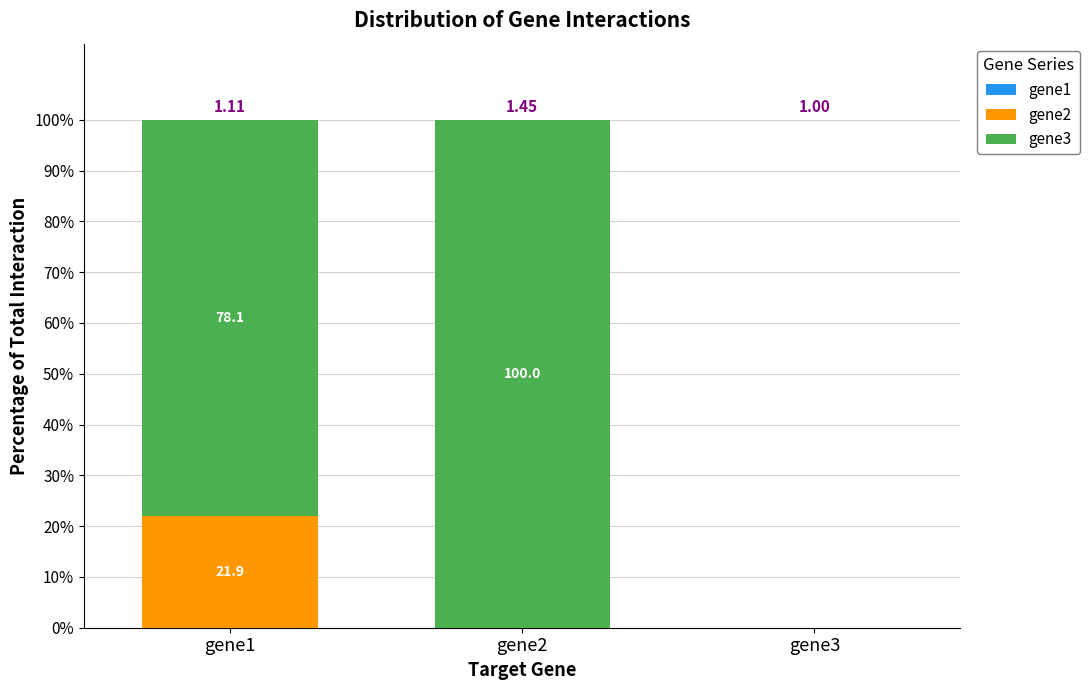

What is the sum of all gene2 values?

21.9